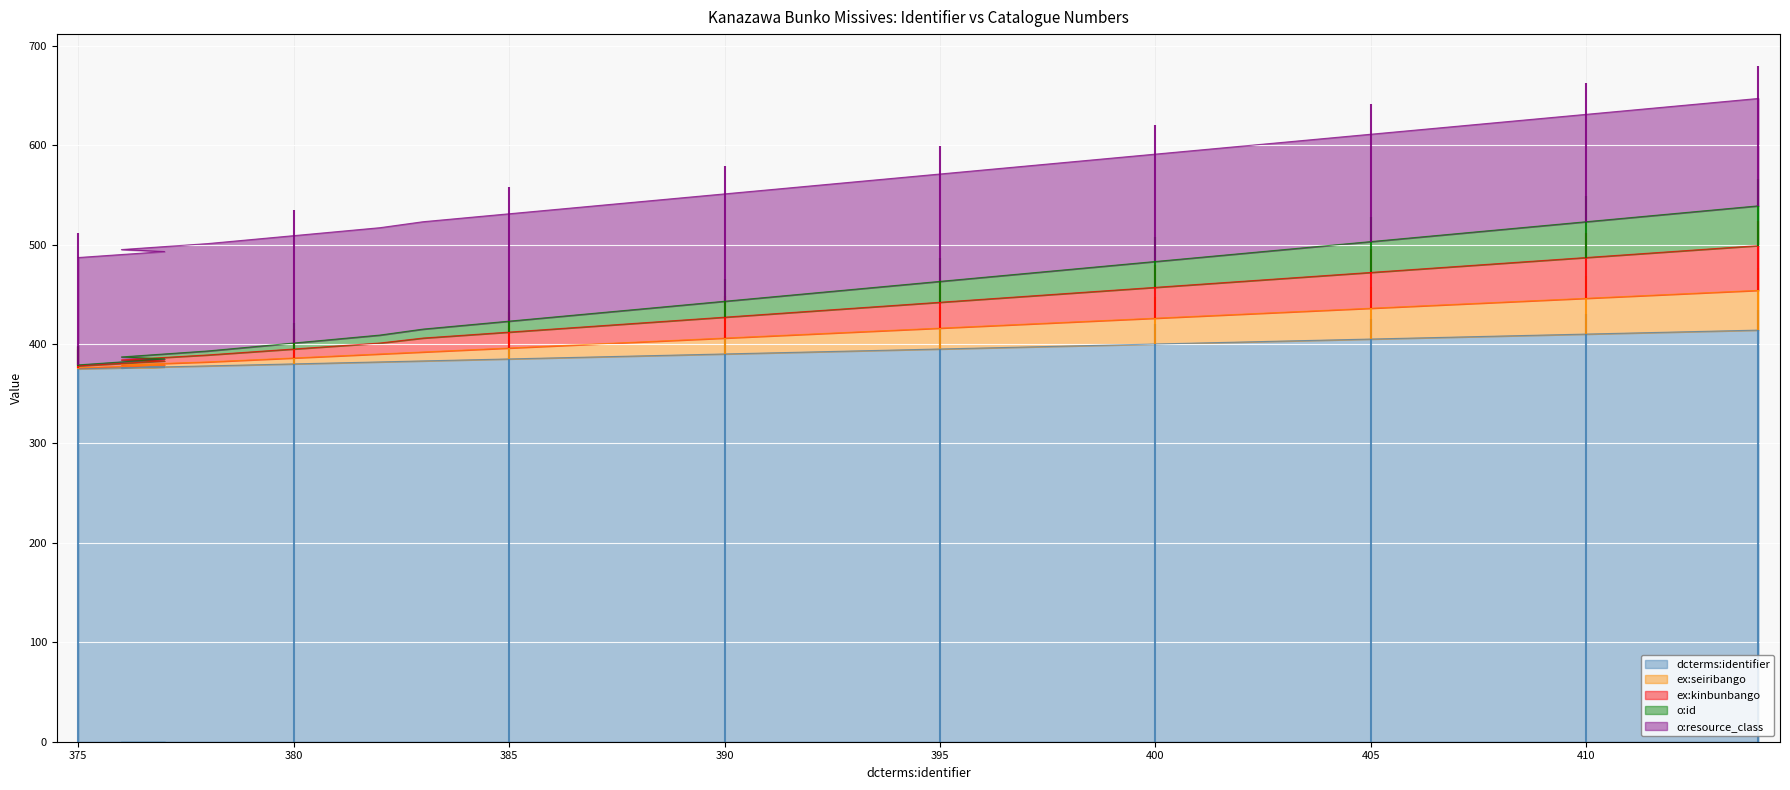

What is the highest value of the ex:kinbunbango series?

499